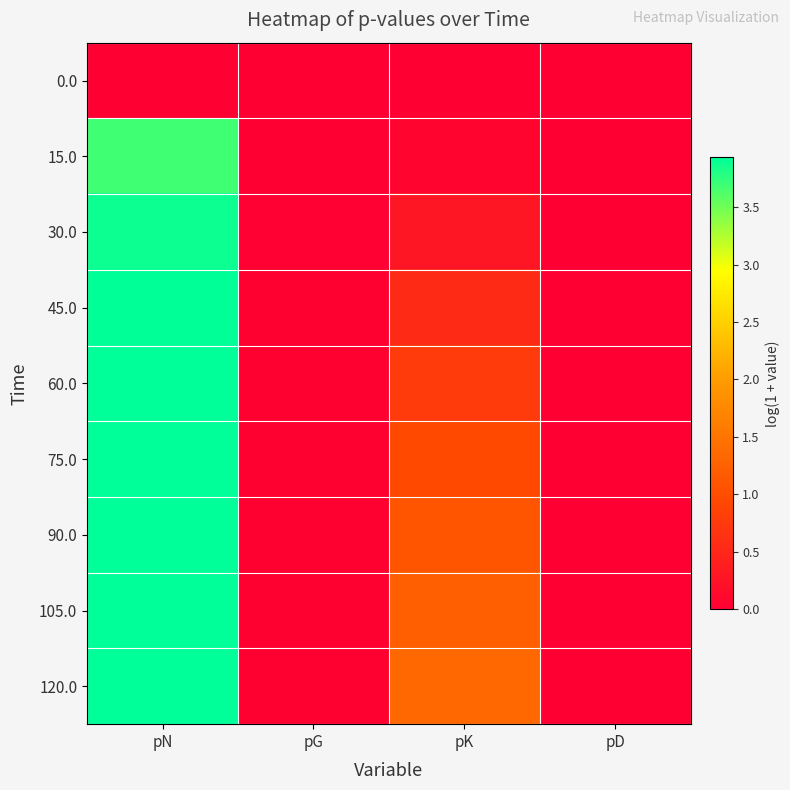

Reading left to right, extract all data points from this chart.

0.0: pN=0.0	pG=0.0	pK=0.0	pD=0.0
15.0: pN=3.7	pG=0.0	pK=0.1	pD=0.0
30.0: pN=3.9	pG=0.0	pK=0.3	pD=0.0
45.0: pN=3.9	pG=0.0	pK=0.5	pD=0.0
60.0: pN=3.9	pG=0.0	pK=0.8	pD=0.0
75.0: pN=3.9	pG=0.0	pK=0.9	pD=0.0
90.0: pN=3.9	pG=0.0	pK=1.1	pD=0.0
105.0: pN=3.9	pG=0.0	pK=1.2	pD=0.0
120.0: pN=3.9	pG=0.0	pK=1.3	pD=0.0